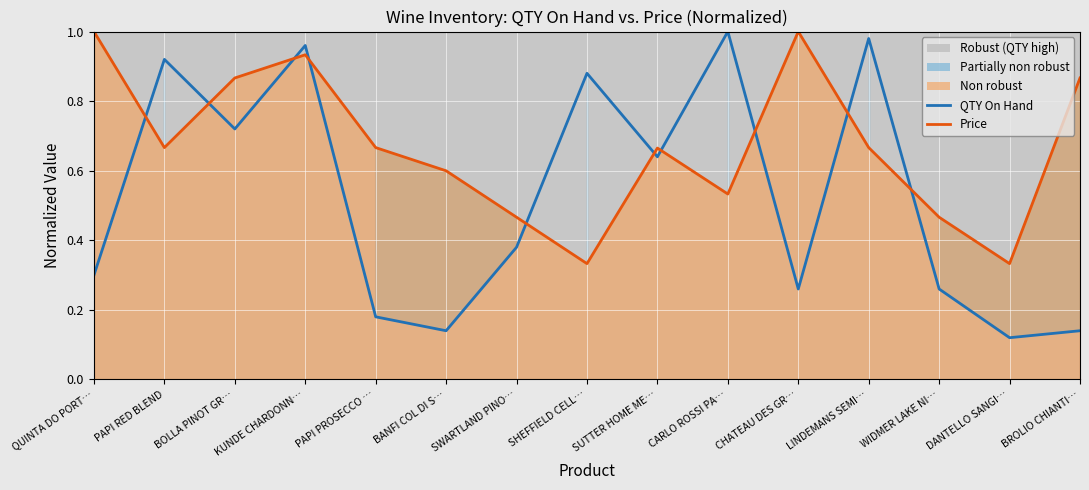

What is the label of the 2nd point from the left?

PAPI RED BLEND